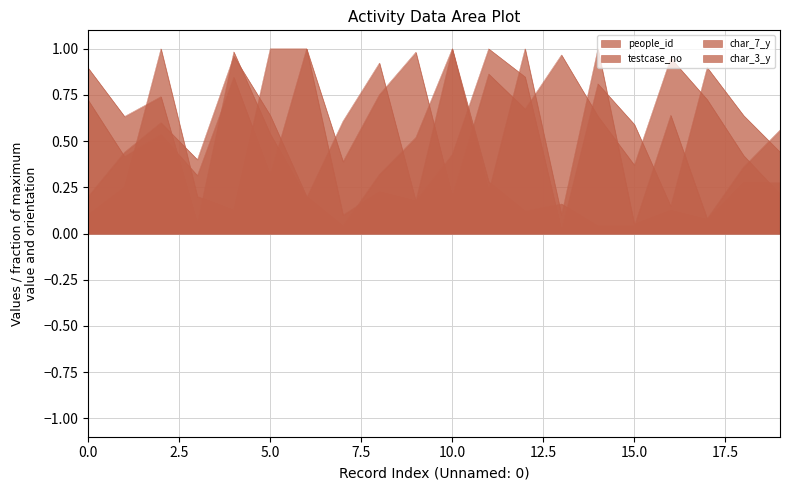

What is the minimum value for testcase_no?

0.2